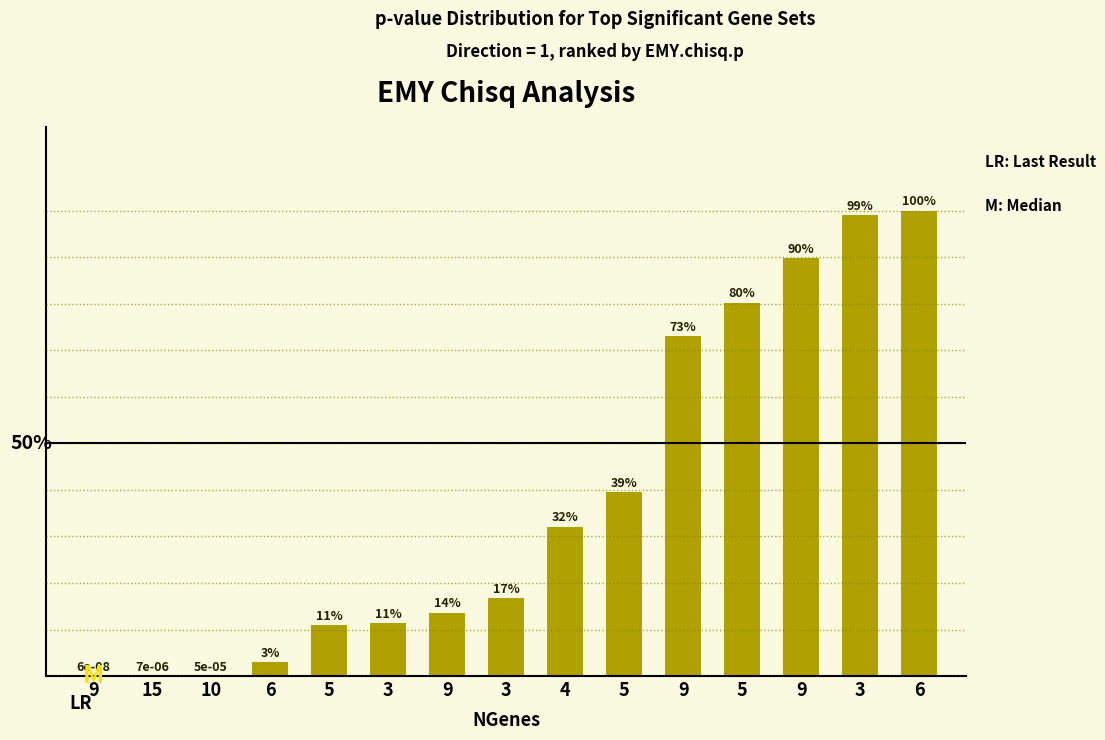

Which category has the lowest value across all series?

9